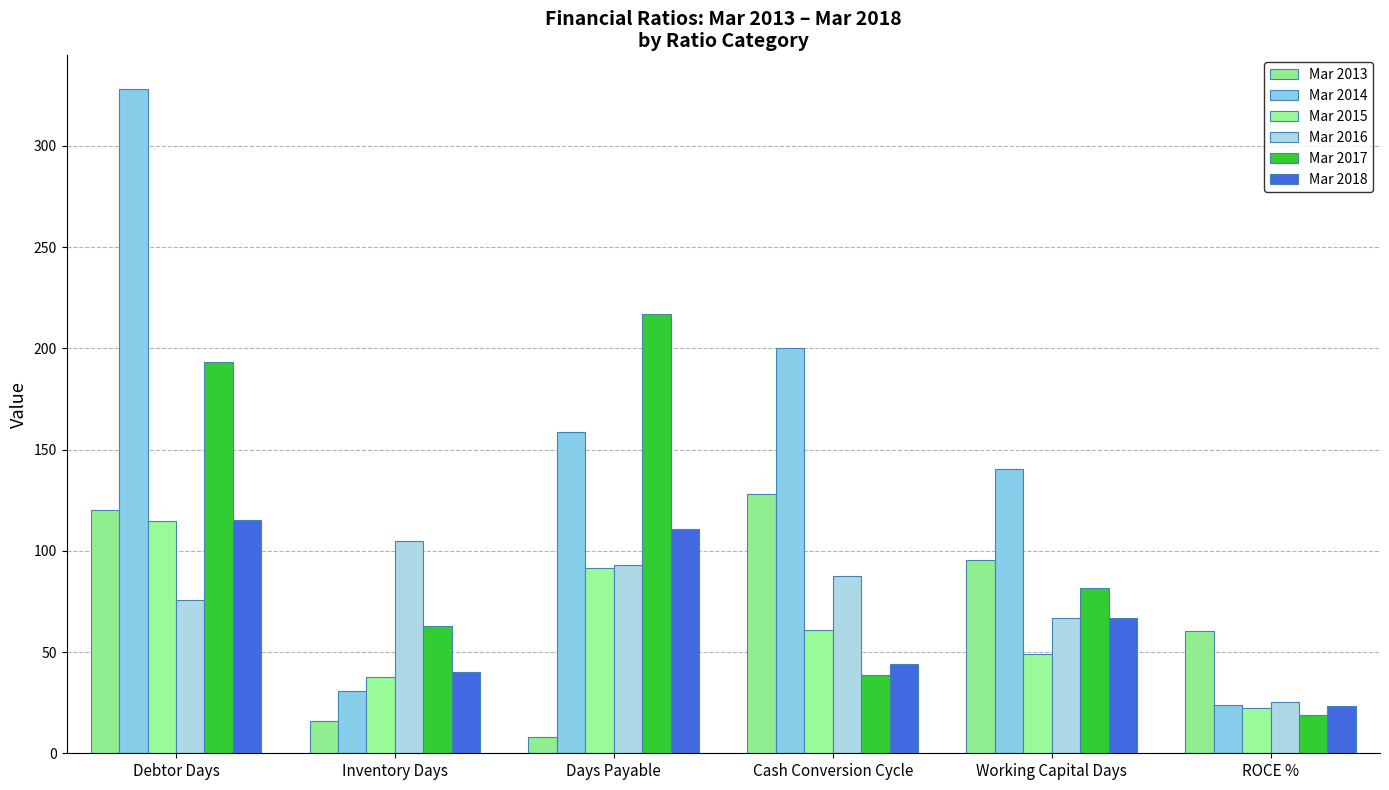

Reading left to right, list all the values displayed in this chart.

Mar 2013: Debtor Days=120.3	Inventory Days=15.9	Days Payable=7.9	Cash Conversion Cycle=128.2	Working Capital Days=95.4	ROCE %=60.6
Mar 2014: Debtor Days=328.3	Inventory Days=30.6	Days Payable=158.8	Cash Conversion Cycle=200.1	Working Capital Days=140.4	ROCE %=23.7
Mar 2015: Debtor Days=115.0	Inventory Days=37.5	Days Payable=91.6	Cash Conversion Cycle=60.9	Working Capital Days=48.9	ROCE %=22.1
Mar 2016: Debtor Days=75.5	Inventory Days=104.9	Days Payable=93.0	Cash Conversion Cycle=87.5	Working Capital Days=66.9	ROCE %=25.4
Mar 2017: Debtor Days=193.2	Inventory Days=62.8	Days Payable=217.1	Cash Conversion Cycle=38.9	Working Capital Days=81.4	ROCE %=18.9
Mar 2018: Debtor Days=115.2	Inventory Days=40.0	Days Payable=110.9	Cash Conversion Cycle=44.3	Working Capital Days=66.7	ROCE %=23.4